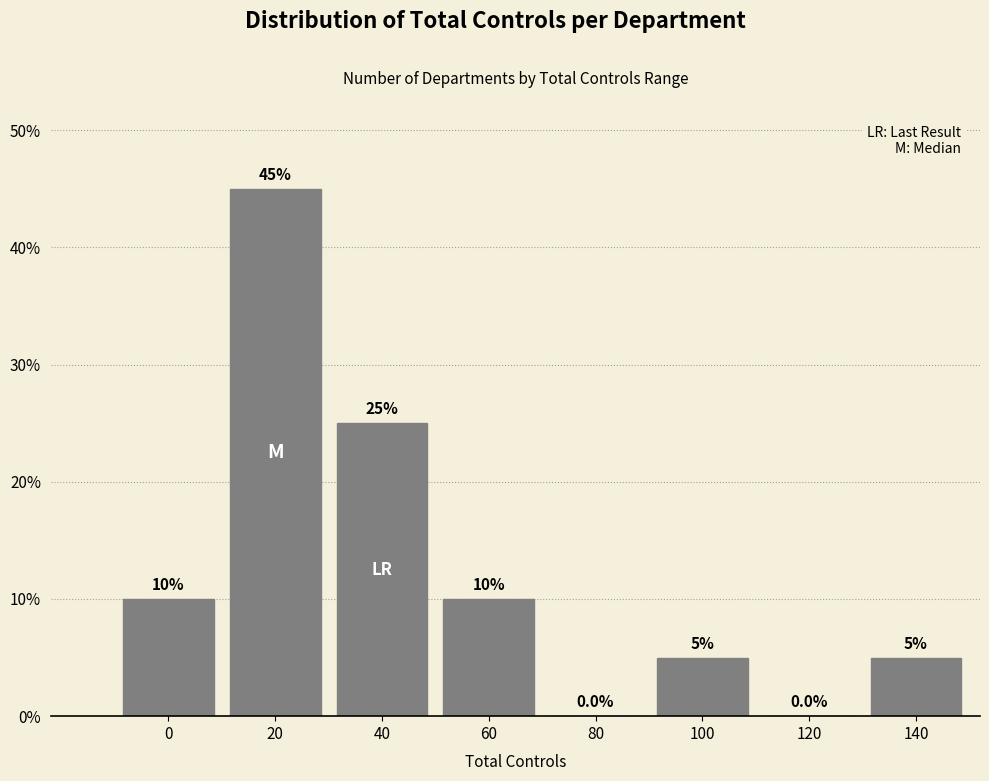

Reading left to right, list all the values displayed in this chart.

0=10	20=45	40=25	60=10	80=0	100=5	120=0	140=5